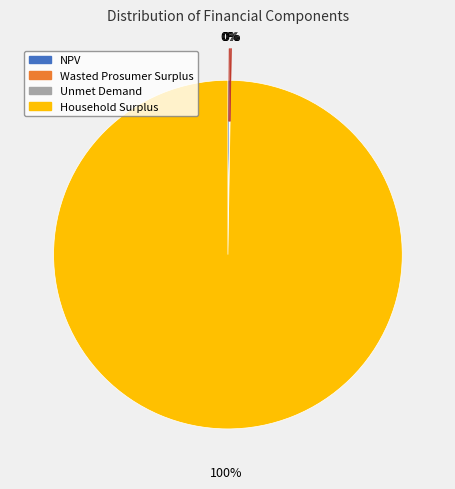

To the nearest percent, what is the average slice percentage?

25%